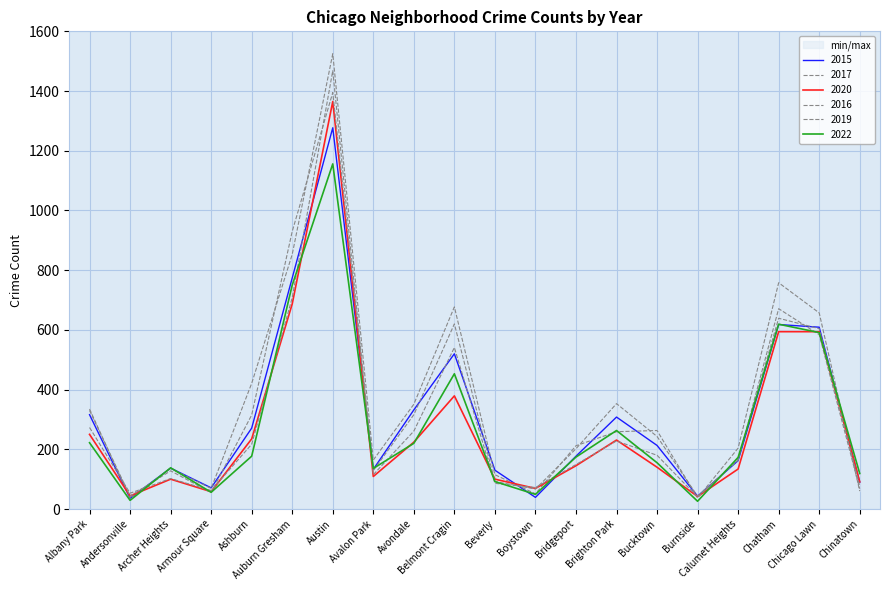

At which label does 2015 first exceed 213?

Albany Park